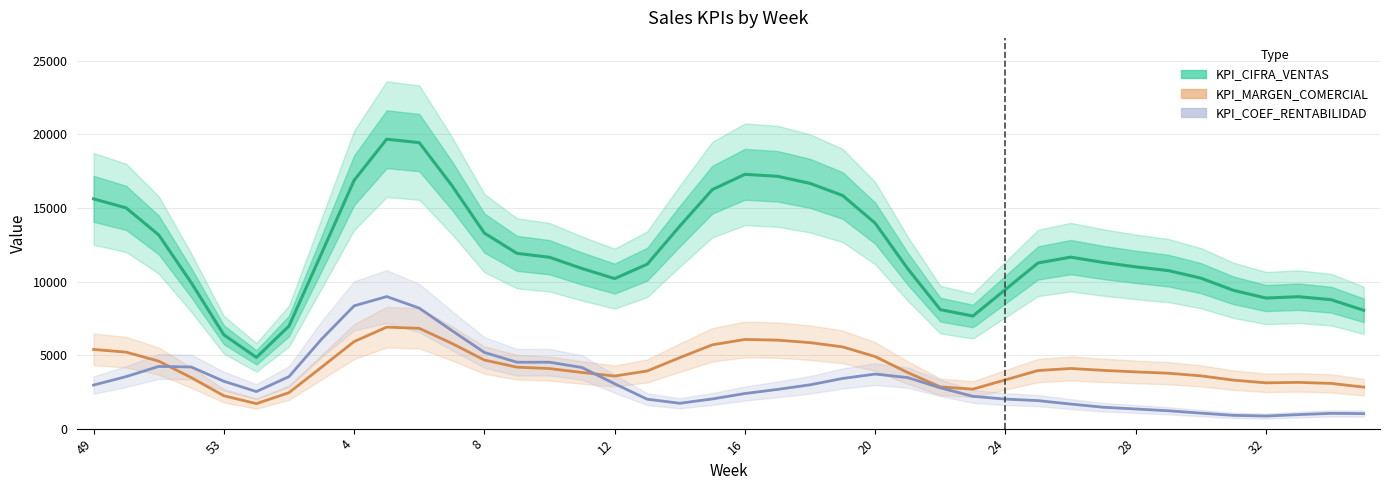

At 27, list the series in order from smallest to largest.

KPI_COEF_RENTABILIDAD, KPI_MARGEN_COMERCIAL, KPI_CIFRA_VENTAS